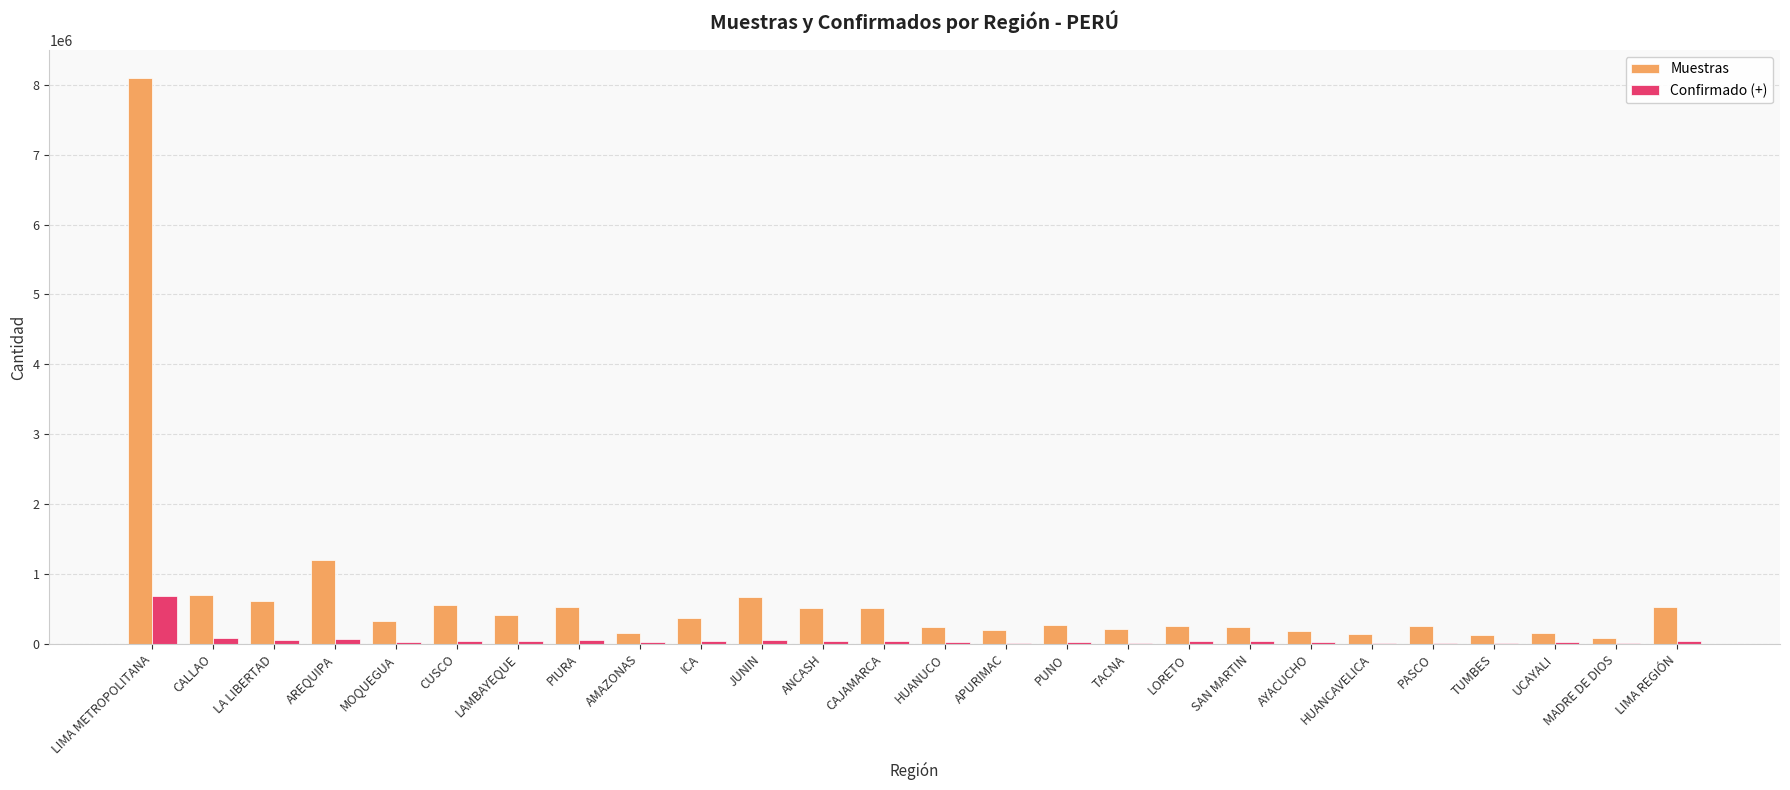

Which category has the highest value in the Confirmado (+) series?

LIMA METROPOLITANA